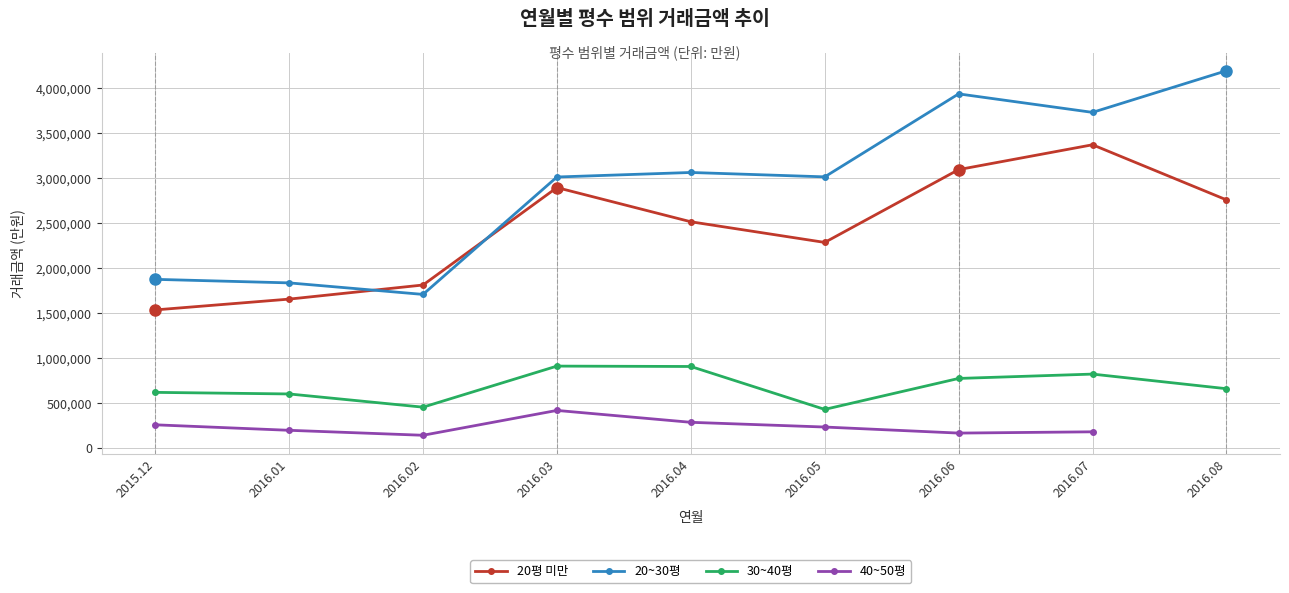

What is the average value of the 30~40평 series?

685309